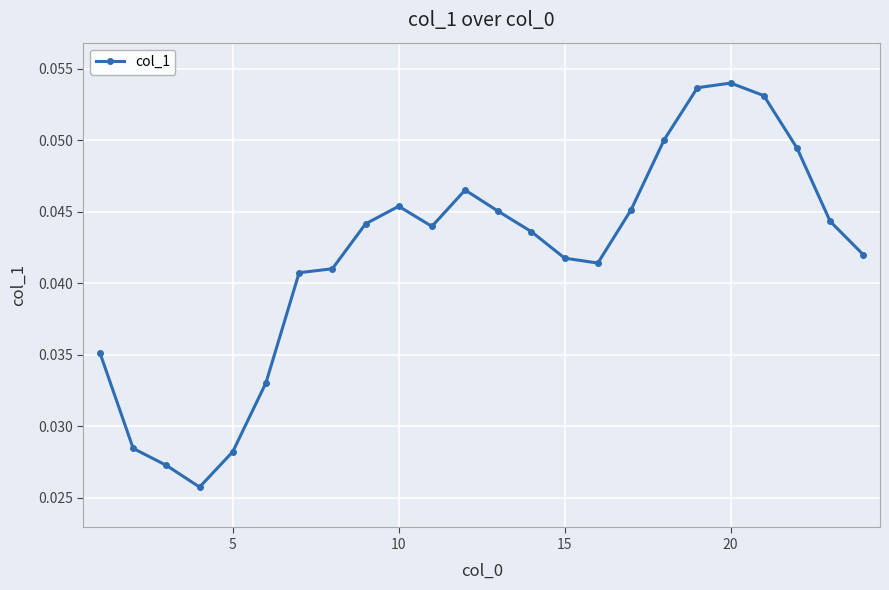

What is the sum of all values?

1.0